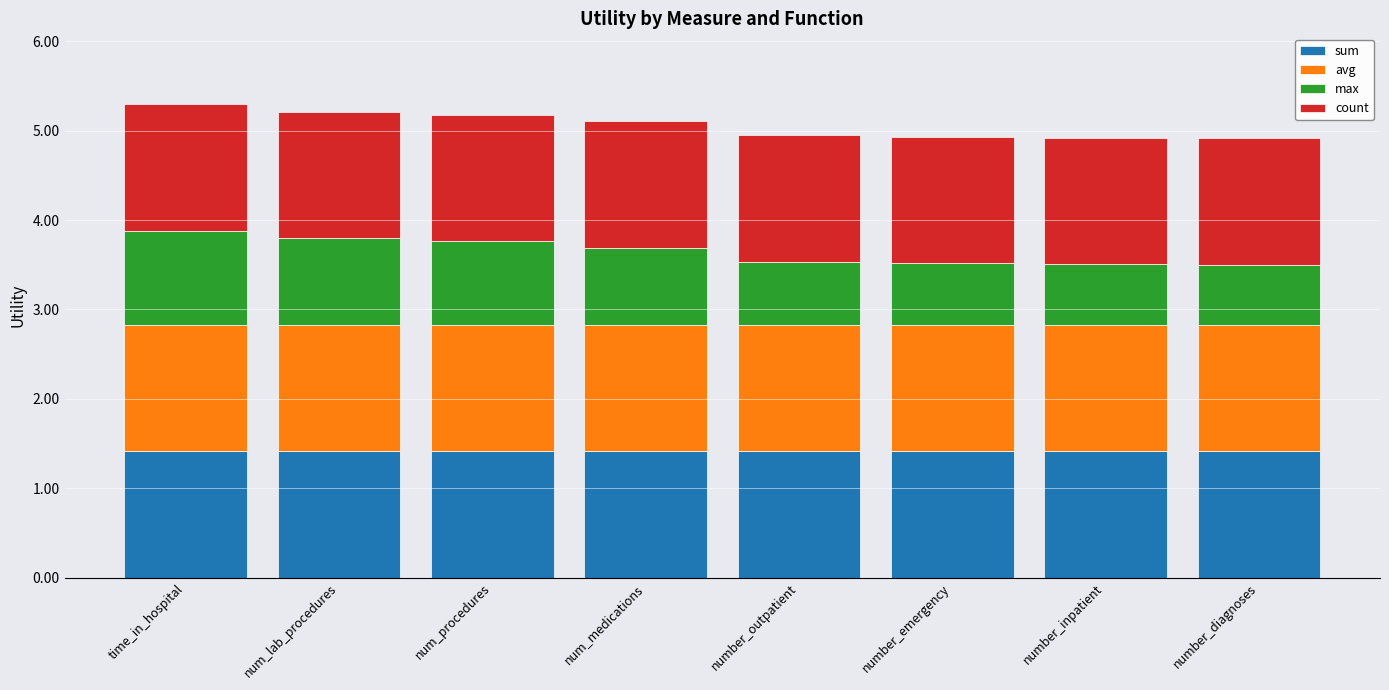

What is the average value of the sum series?

1.4